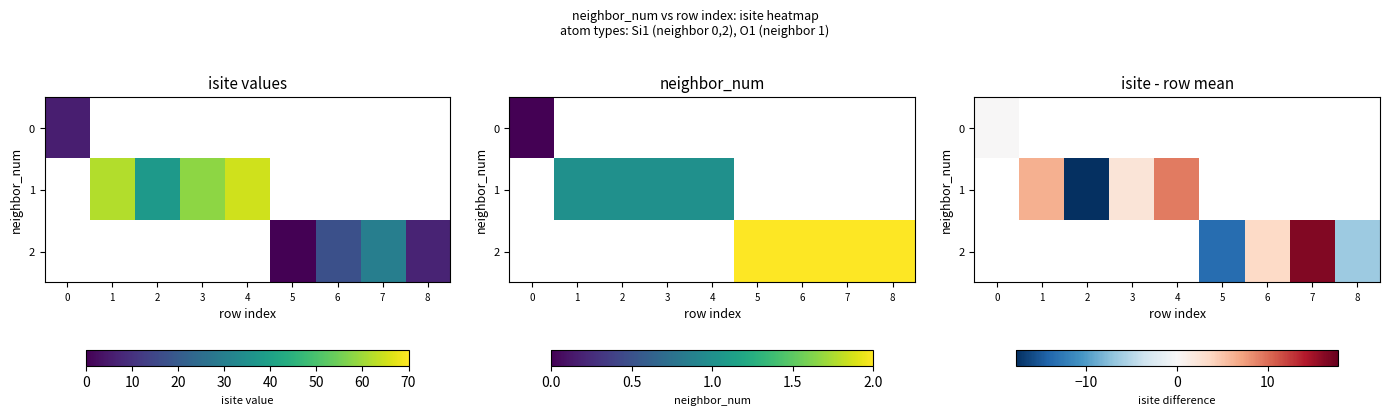

Rank the series by their maximum value, from lowest to highest.

0, 1, 2